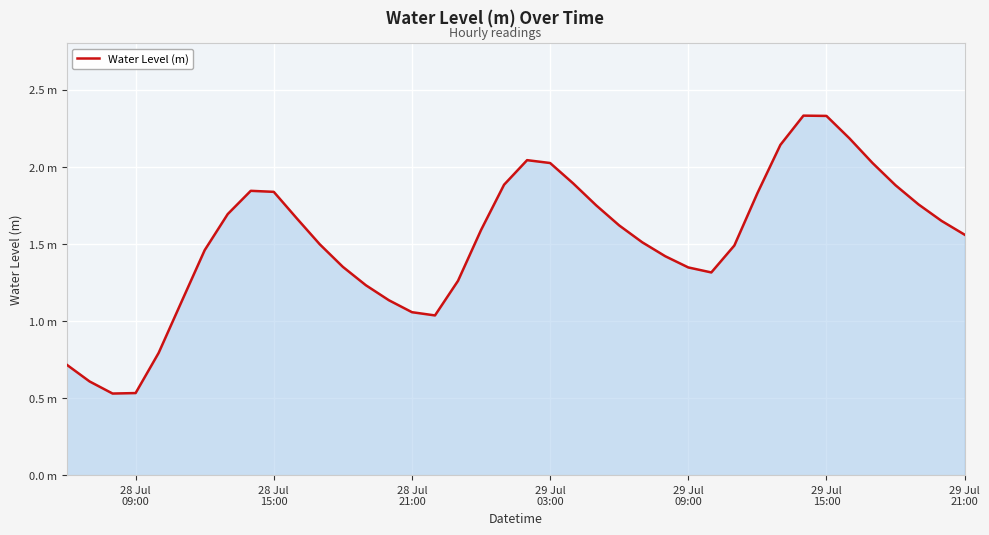

Is this an area chart (filled region under the line)?

Yes